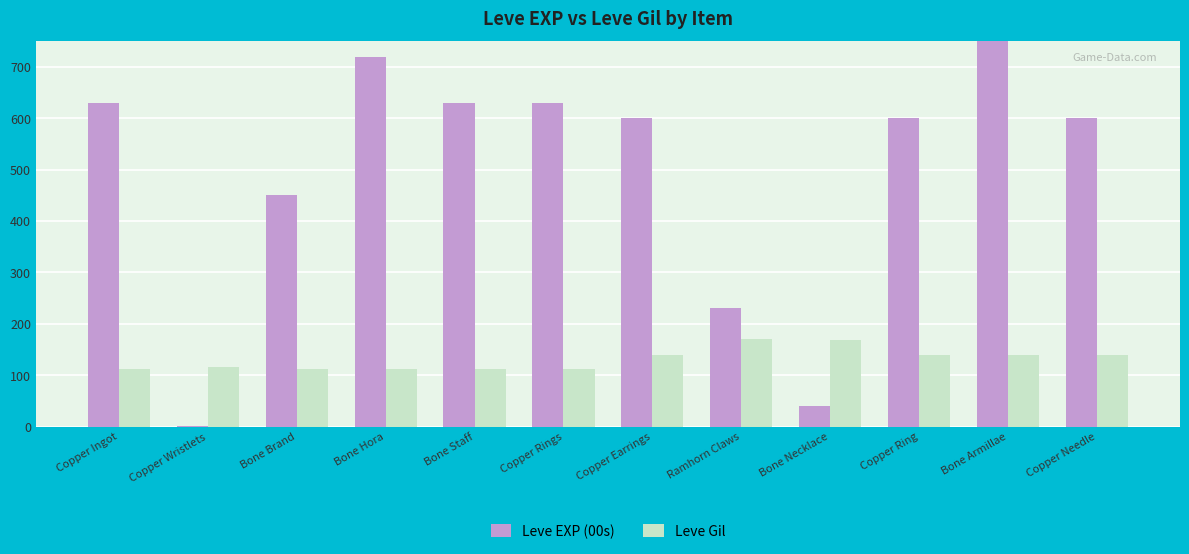

What is the label of the 4th bar from the left?

Bone Hora